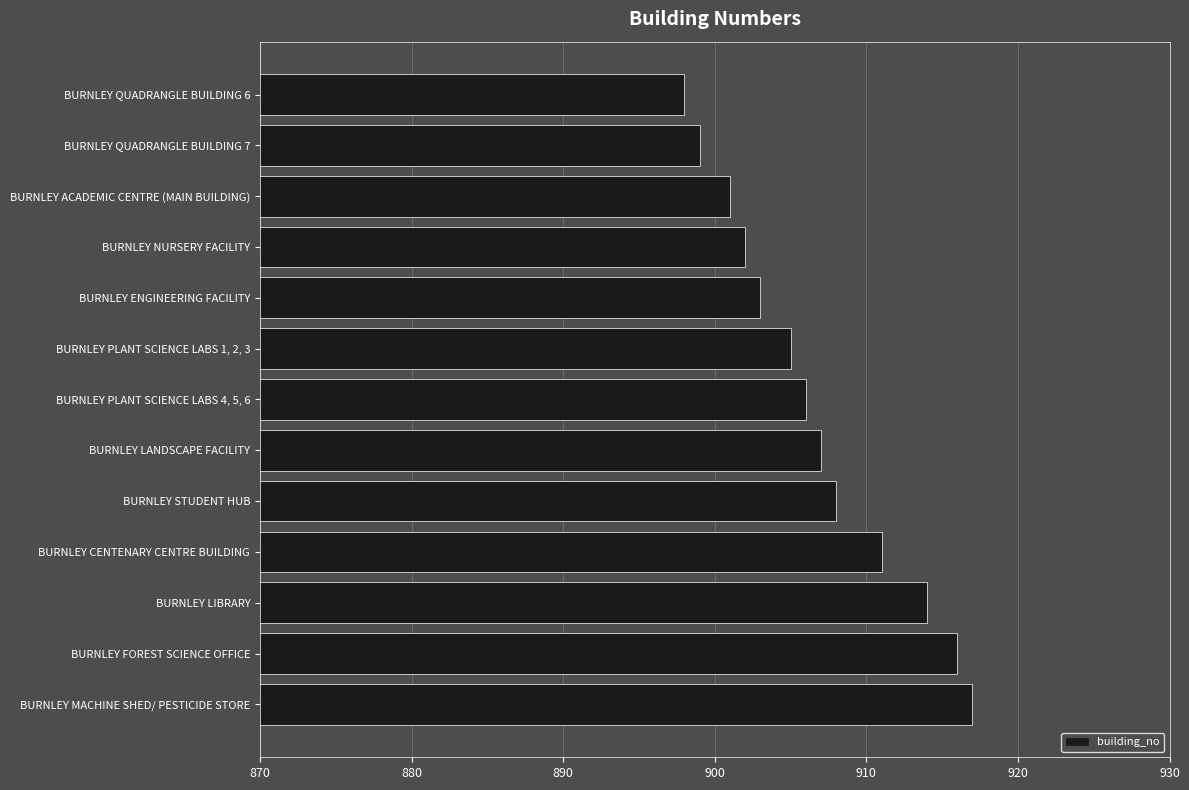

What is the average value?

907